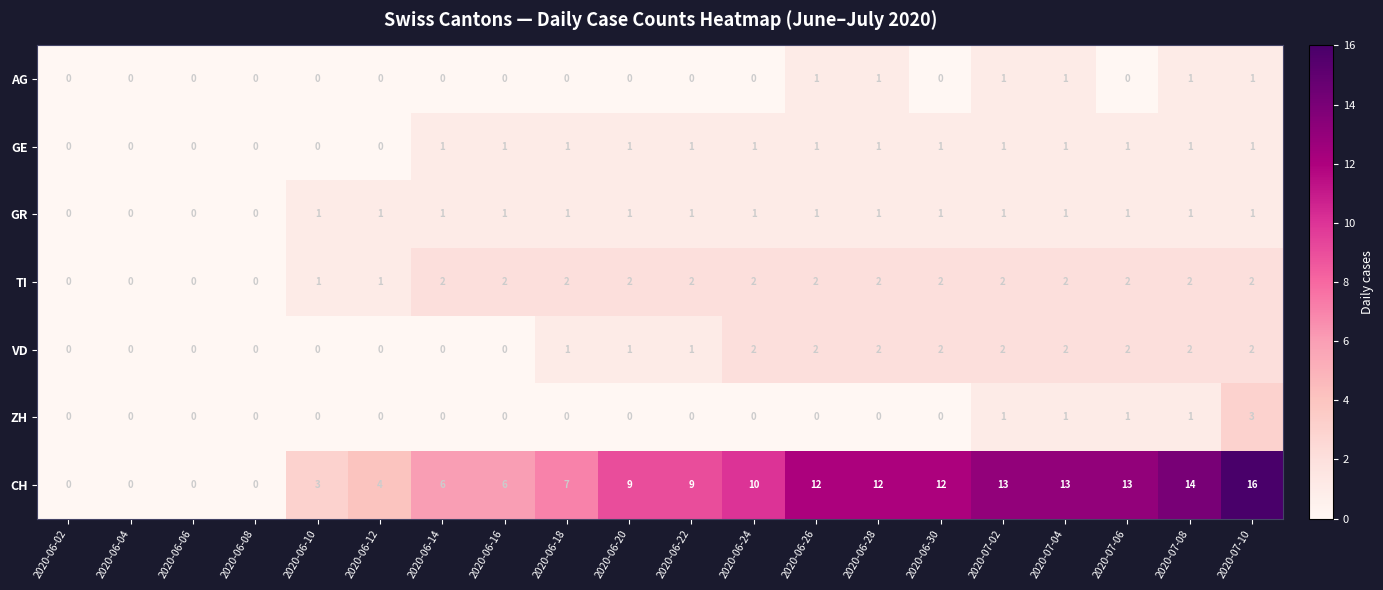

How many positive values does the VD series have?

12